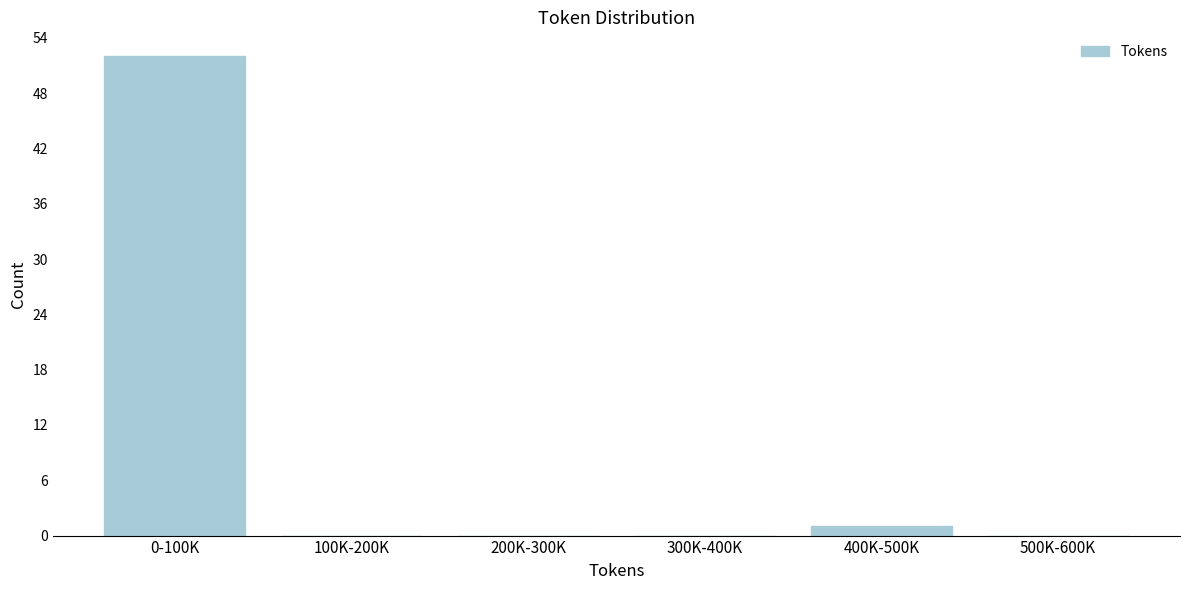

Reading left to right, list all the values displayed in this chart.

0-100K=52	100K-200K=0	200K-300K=0	300K-400K=0	400K-500K=1	500K-600K=0